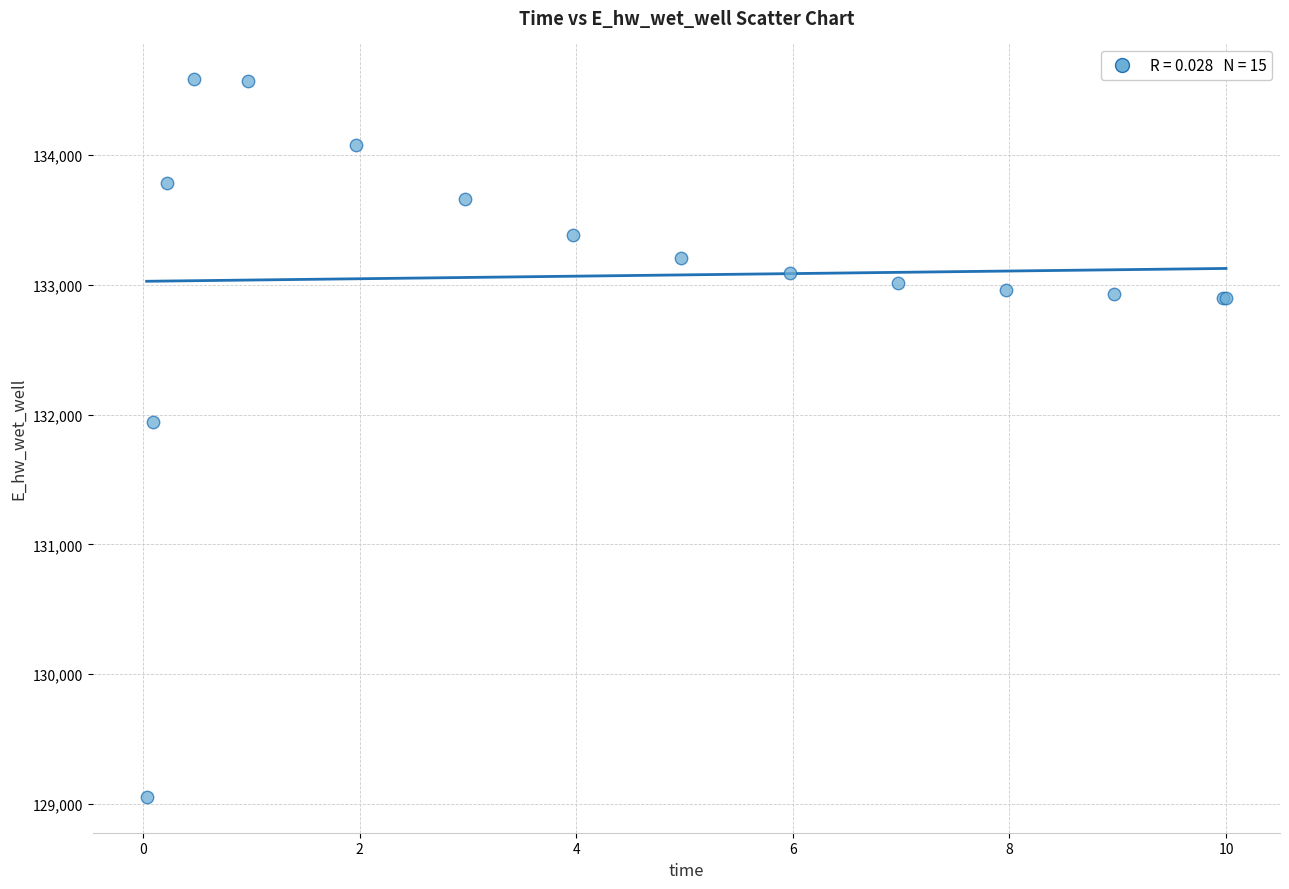

What Y value in the scatter plot is closest to 131819?

131939.6